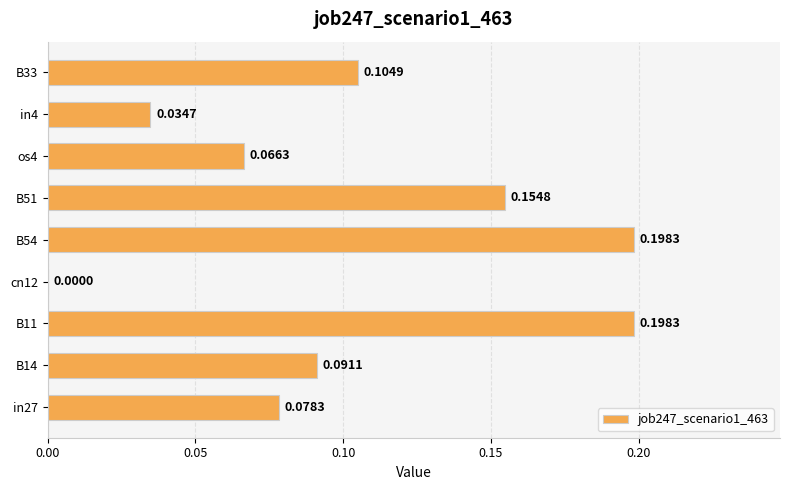

What is the sum of the values at B11 and os4?

0.3